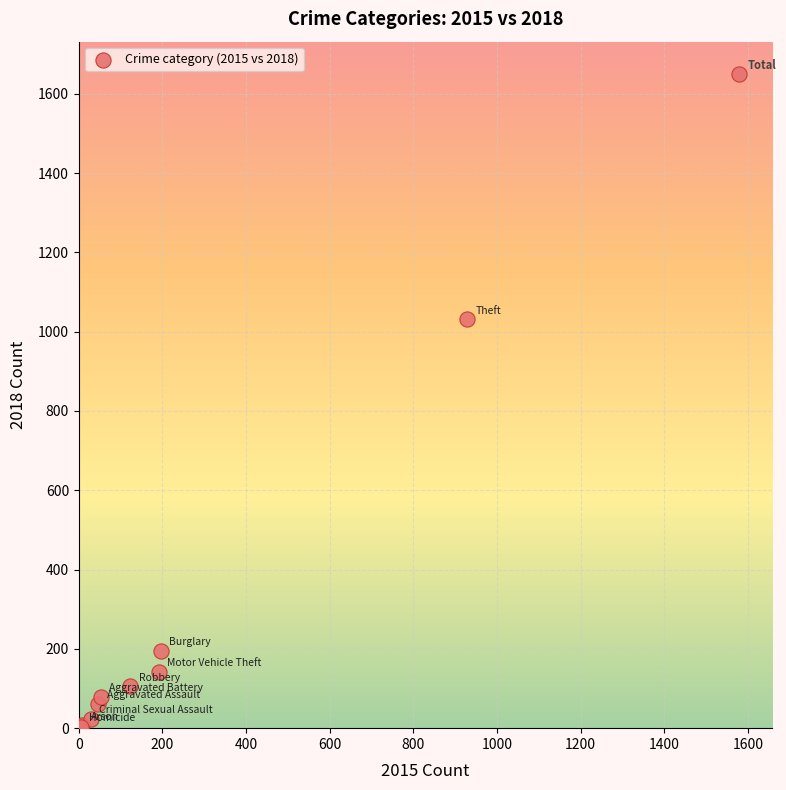

What Y value in the scatter plot is closest to 826?

1031